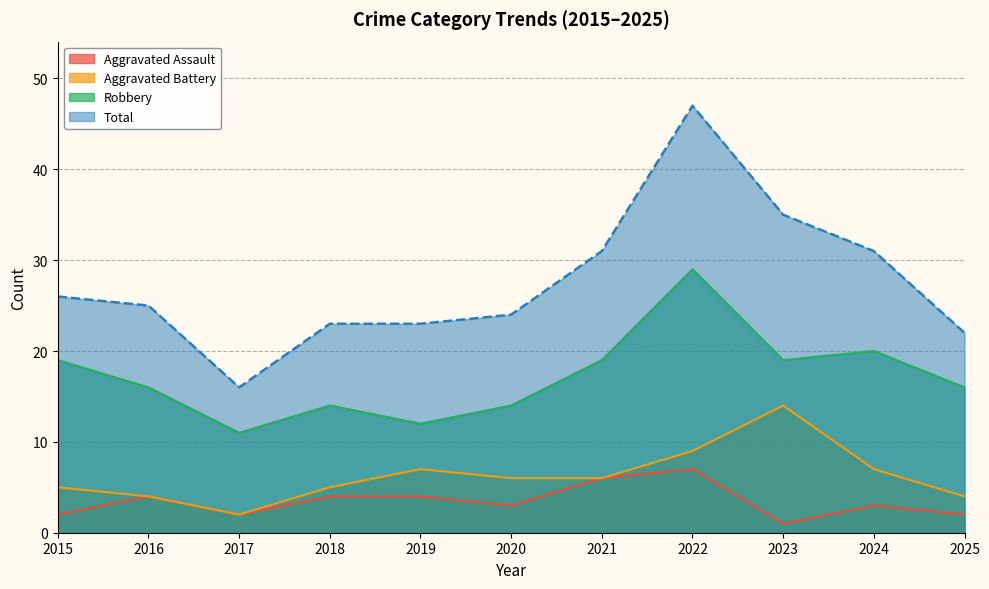

Which category has the highest value across all series?

2022